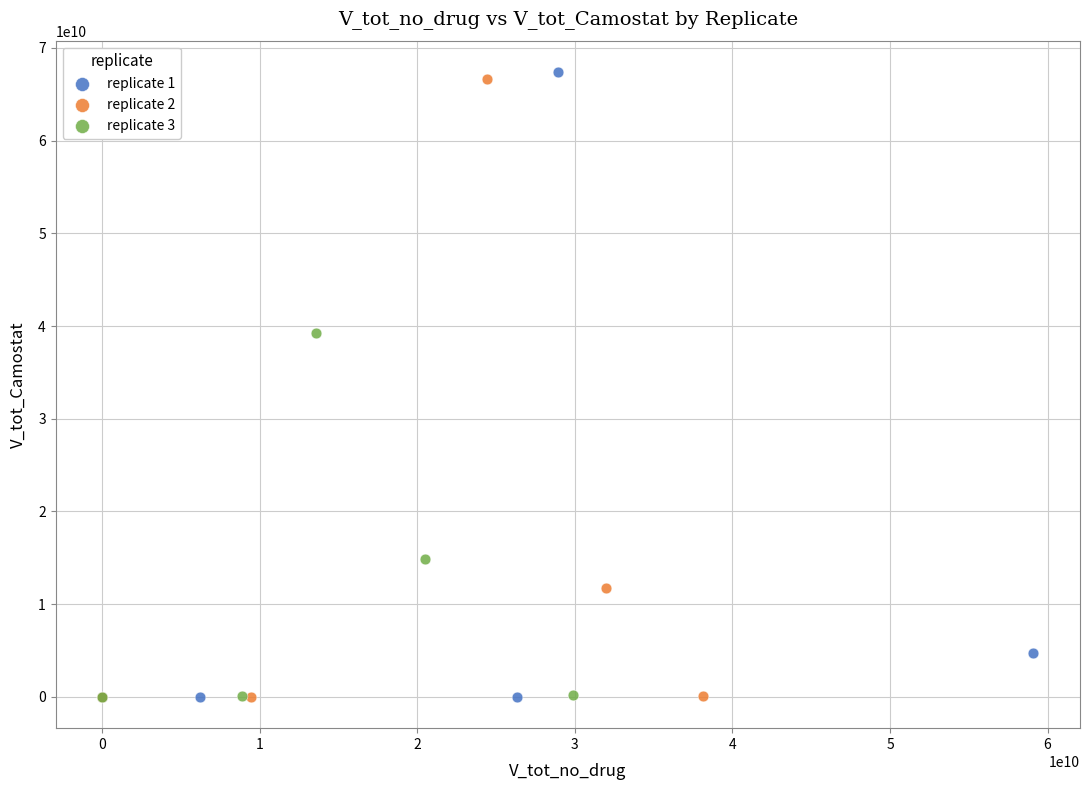

Which series has the largest Y range (max minus min)?

replicate 1